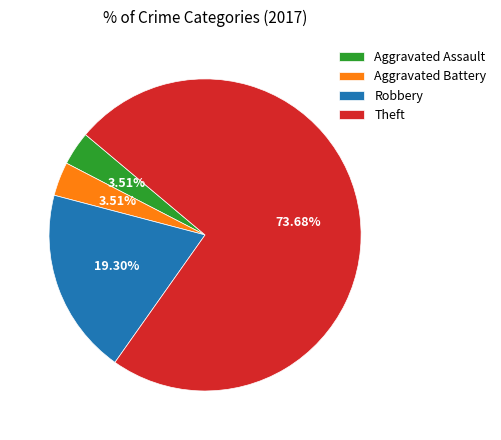

Which has a higher value, Robbery or Theft?

Theft